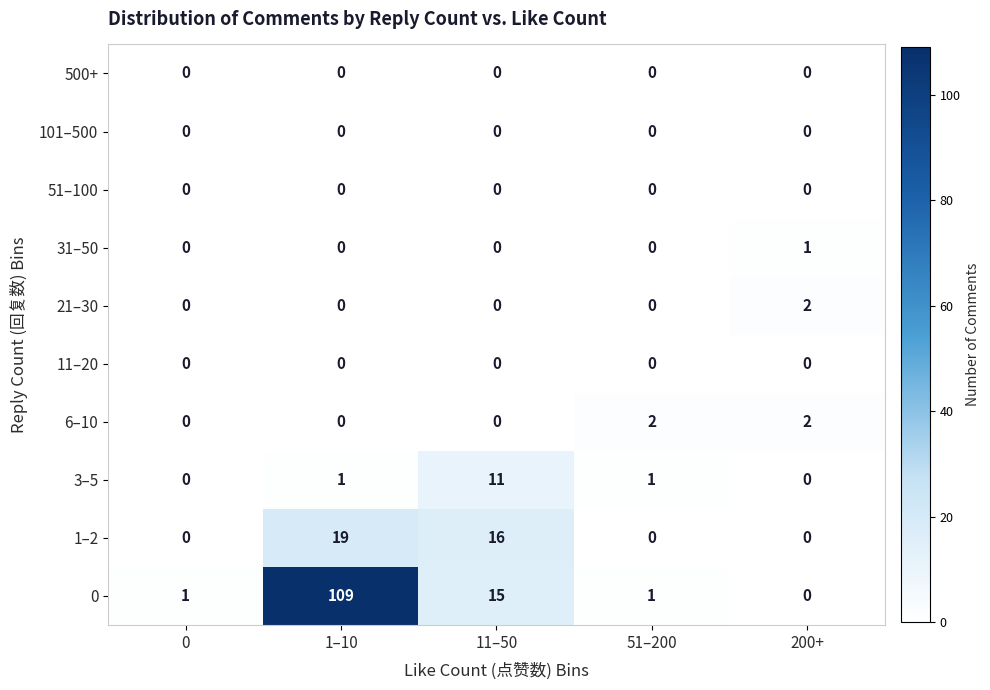

What is the total value across all series at 200+?

5